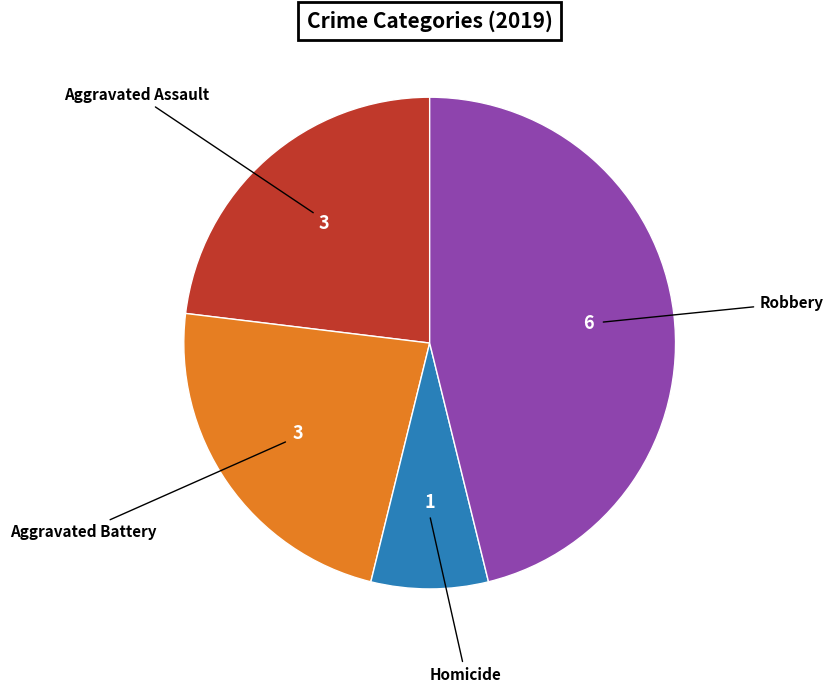

Is there any slice that represents more than half of the pie?

No